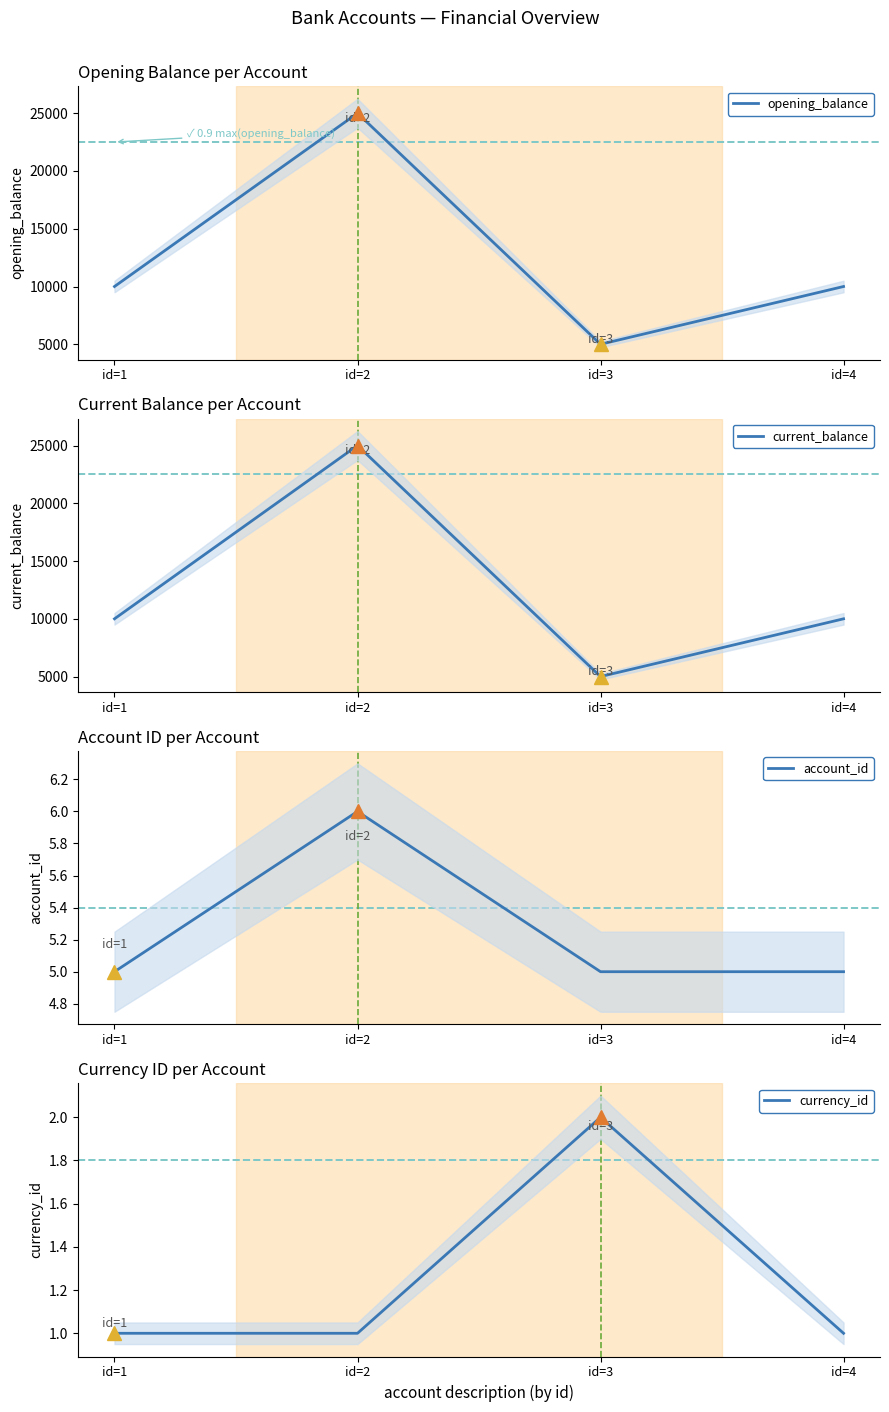

Rank the categories by opening_balance value from lowest to highest.

id=3, id=1, id=4, id=2